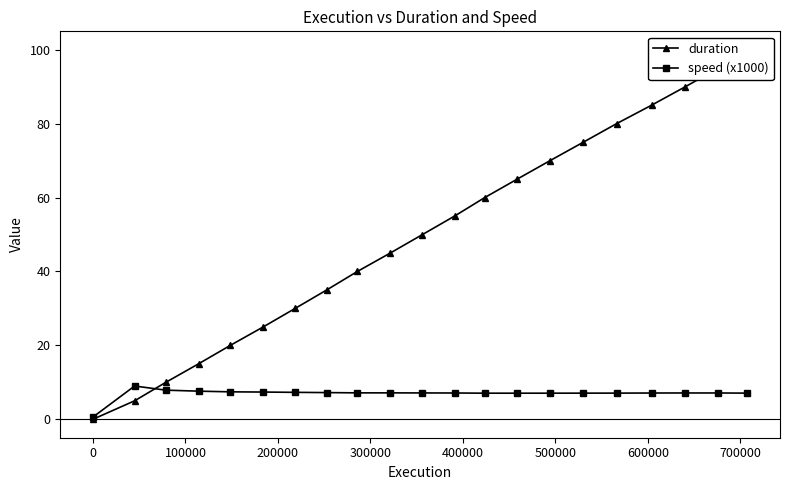

True or false: speed (x1000) has more than 0 points higher than both neighbors.

True